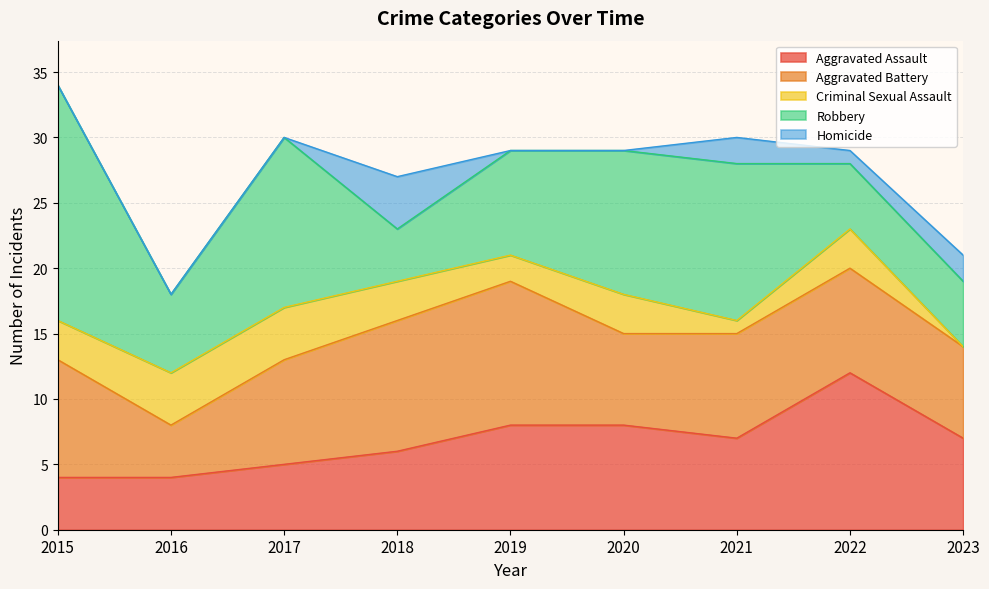

Reading left to right, transcribe all the data shown in this chart.

Aggravated Assault: 4	4	5	6	8	8	7	12	7
Aggravated Battery: 9	4	8	10	11	7	8	8	7
Criminal Sexual Assault: 3	4	4	3	2	3	1	3	0
Robbery: 18	6	13	4	8	11	12	5	5
Homicide: 0	0	0	4	0	0	2	1	2